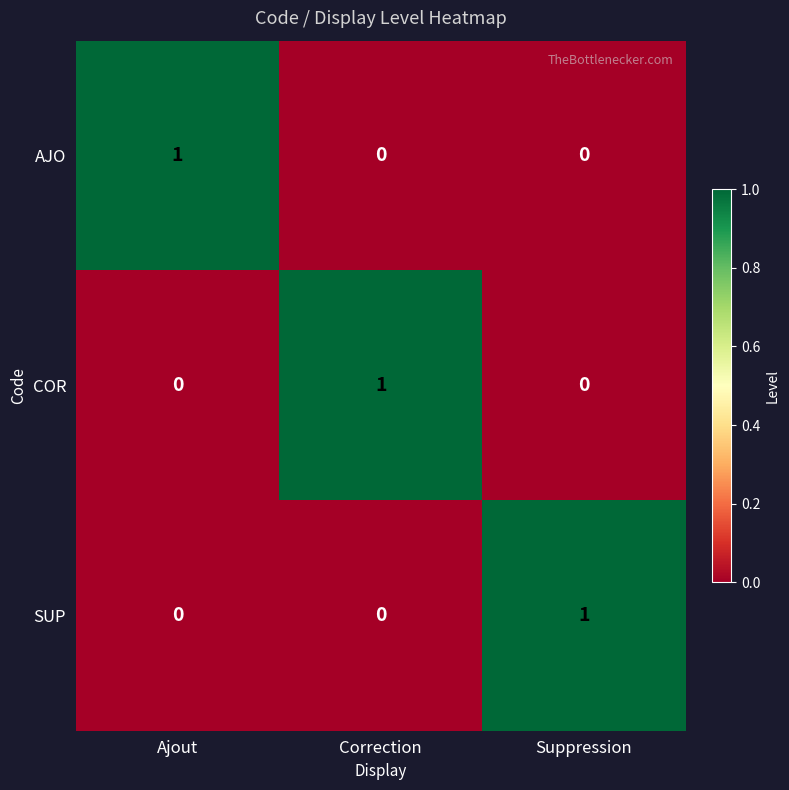

Reading left to right, what are all the values shown in this chart?

AJO: Ajout=1	Correction=0	Suppression=0
COR: Ajout=0	Correction=1	Suppression=0
SUP: Ajout=0	Correction=0	Suppression=1